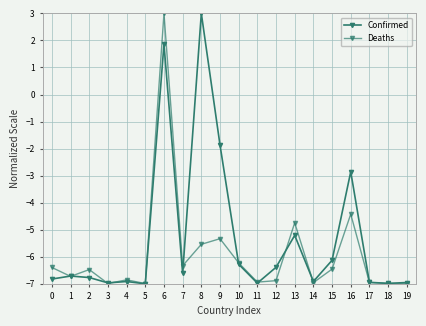

Reading left to right, transcribe all the data shown in this chart.

Confirmed: 0=-6.8	1=-6.7	2=-6.8	3=-7.0	4=-6.9	5=-7.0	6=1.9	7=-6.6	8=3.0	9=-1.9	10=-6.3	11=-7.0	12=-6.4	13=-5.2	14=-6.9	15=-6.1	16=-2.9	17=-6.9	18=-7.0	19=-7.0
Deaths: 0=-6.4	1=-6.7	2=-6.5	3=-7.0	4=-6.9	5=-7.0	6=3.0	7=-6.3	8=-5.5	9=-5.3	10=-6.2	11=-6.9	12=-6.9	13=-4.7	14=-7.0	15=-6.5	16=-4.4	17=-6.9	18=-7.0	19=-7.0